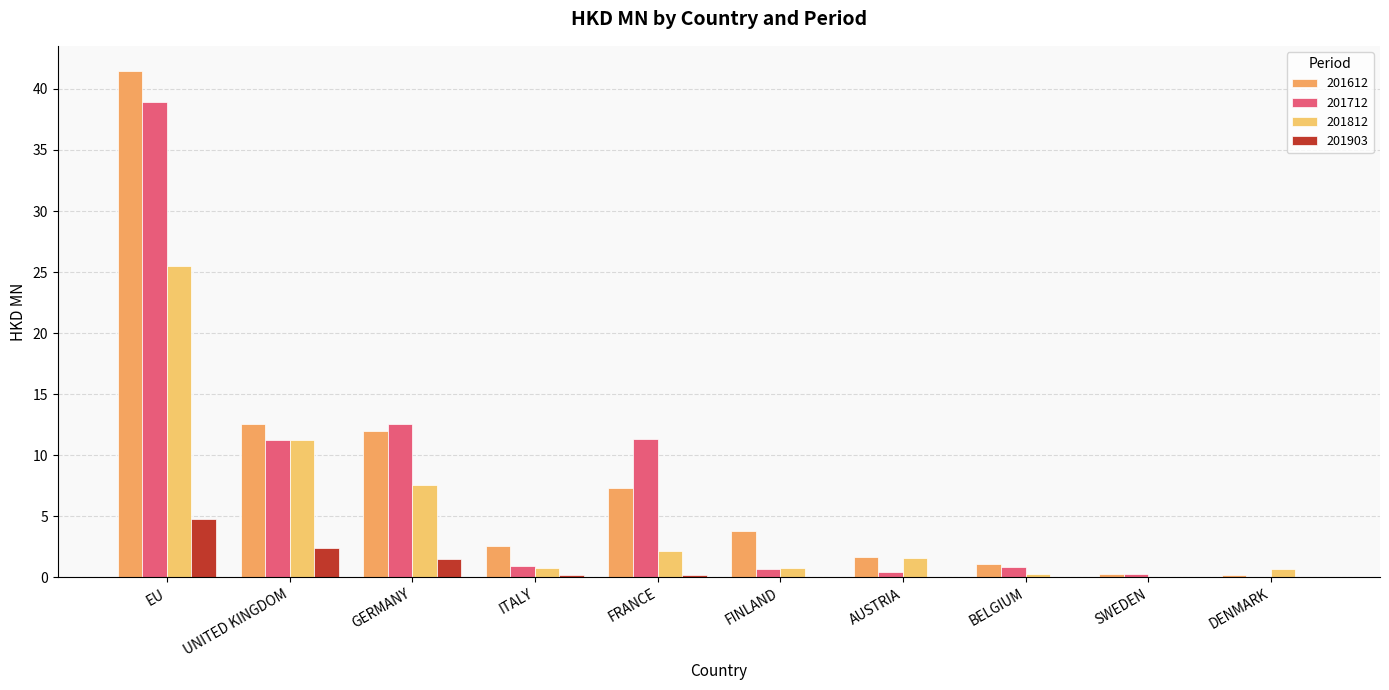

Reading right to left, what are all the values shown in this chart?

201612: DENMARK=0.2	SWEDEN=0.2	BELGIUM=1.1	AUSTRIA=1.6	FINLAND=3.8	FRANCE=7.3	ITALY=2.5	GERMANY=12.0	UNITED KINGDOM=12.6	EU=41.5
201712: DENMARK=0.0	SWEDEN=0.3	BELGIUM=0.8	AUSTRIA=0.4	FINLAND=0.7	FRANCE=11.3	ITALY=0.9	GERMANY=12.6	UNITED KINGDOM=11.2	EU=38.9
201812: DENMARK=0.6	SWEDEN=0.0	BELGIUM=0.3	AUSTRIA=1.6	FINLAND=0.8	FRANCE=2.1	ITALY=0.7	GERMANY=7.5	UNITED KINGDOM=11.2	EU=25.5
201903: DENMARK=0.0	SWEDEN=0.0	BELGIUM=0.0	AUSTRIA=0.0	FINLAND=0.0	FRANCE=0.2	ITALY=0.2	GERMANY=1.5	UNITED KINGDOM=2.4	EU=4.8